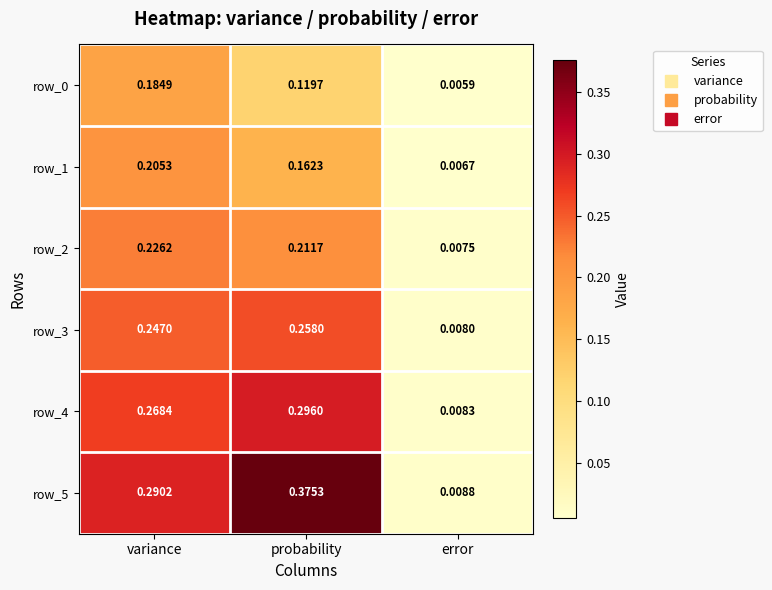

At which category is the sum across all series the highest?

probability